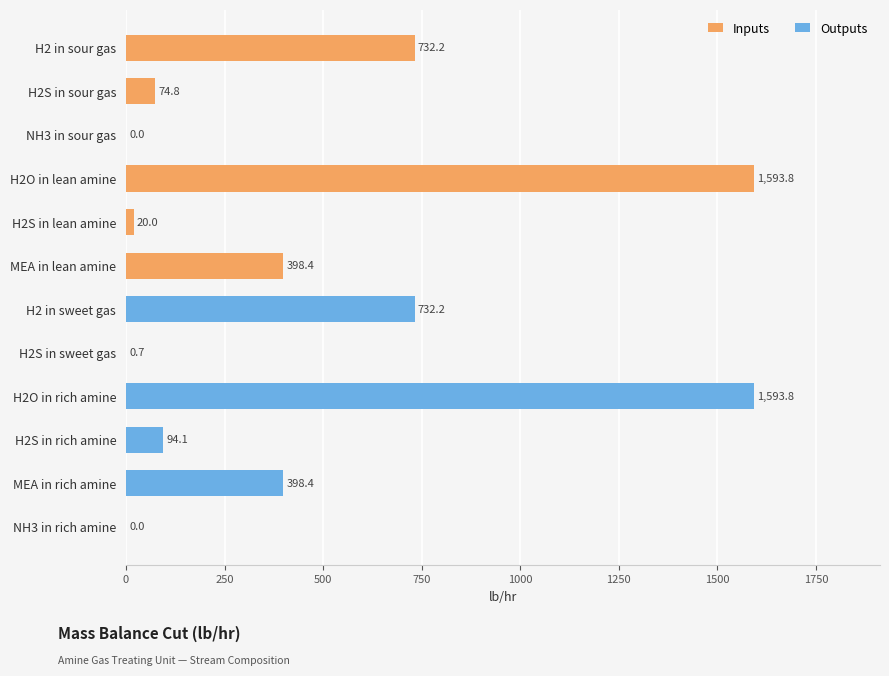

How many data points in Outputs are above 398?

3